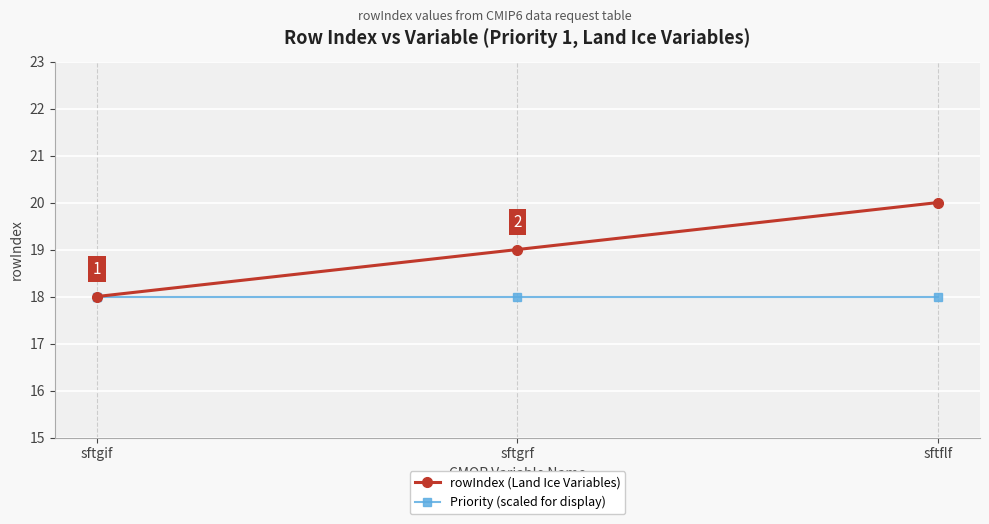

Is the value of Priority (scaled for display) at sftflf greater than the value of rowIndex (Land Ice Variables) at sftgrf?

No